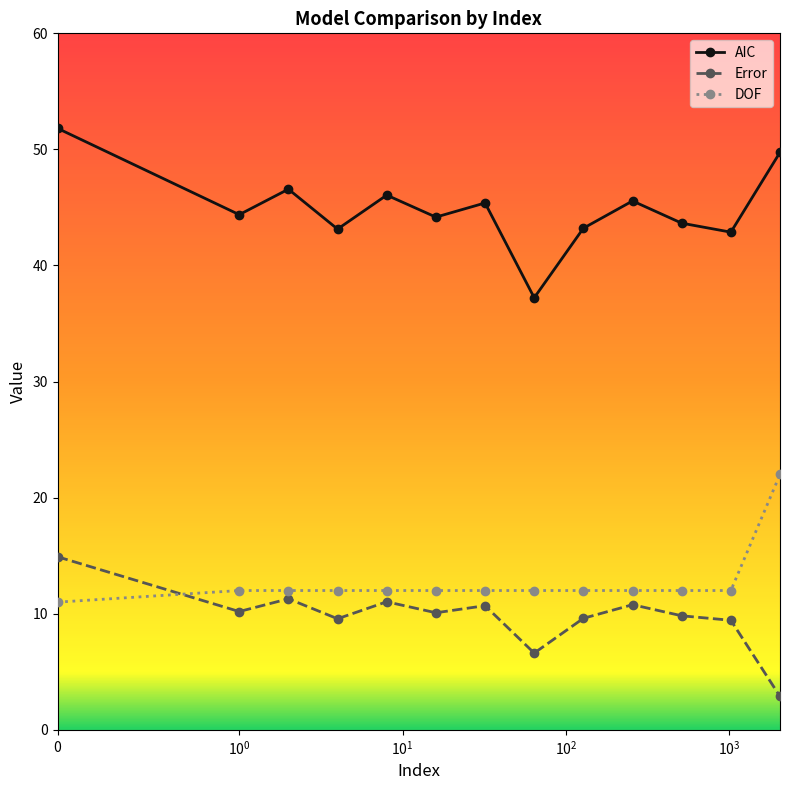

List the series in order of their peak value, lowest first.

Error, DOF, AIC